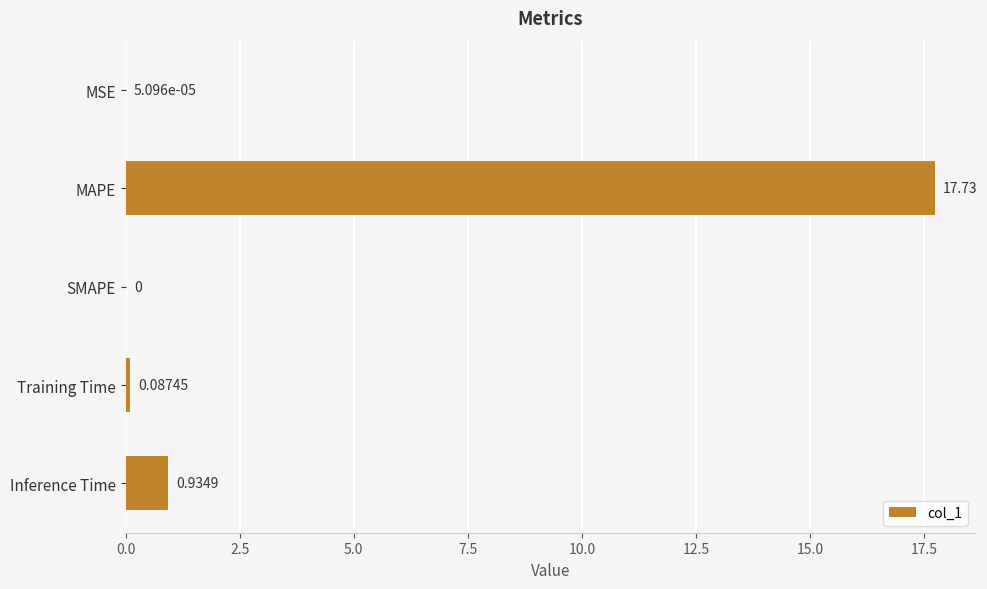

Which has a higher value, MSE or Inference Time?

Inference Time